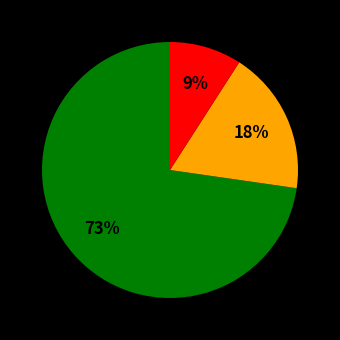

To the nearest percent, what is the difference between the largest and smallest slice percentages?

64%